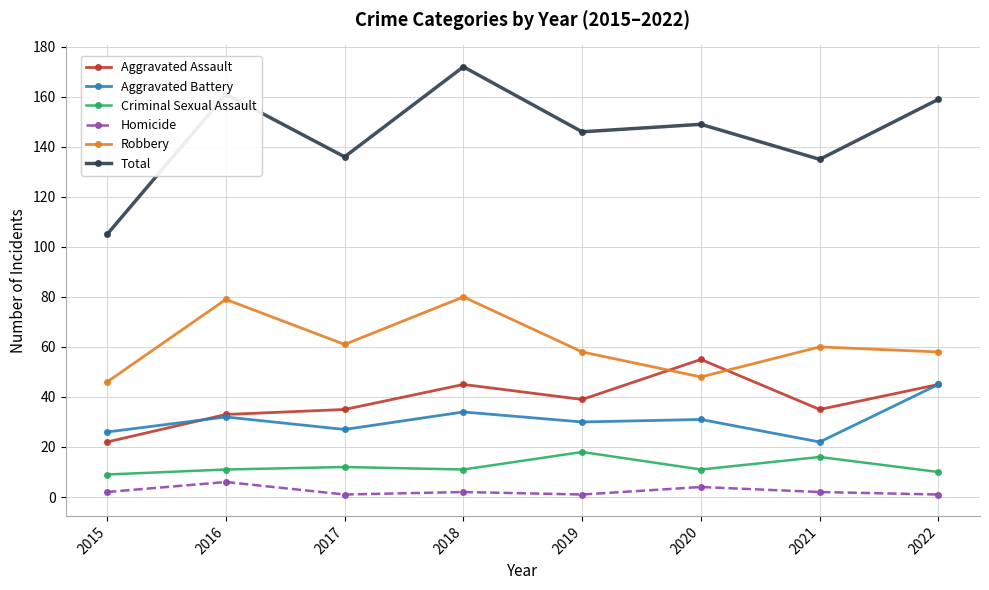

What is the value of the Criminal Sexual Assault point at the 8th from the left?

10